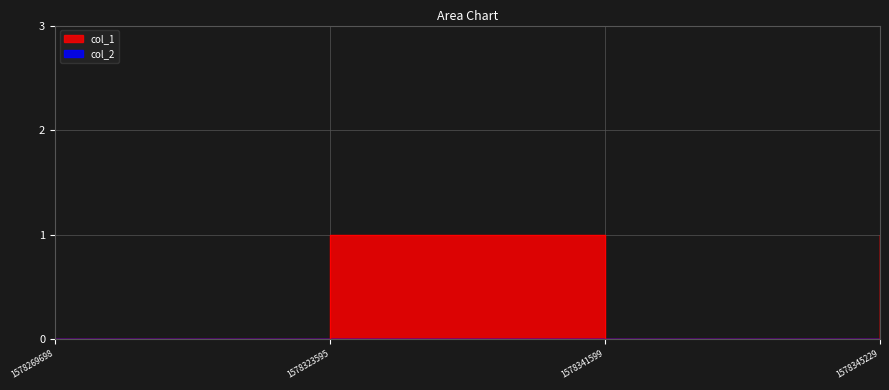

The chart shows a value of 1 at 1578323595. True or false?

True